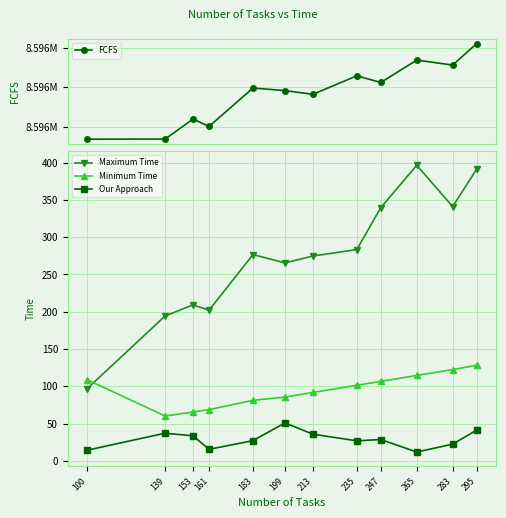

What is the difference between the second highest and minimum values in the Maximum Time series?

294.3